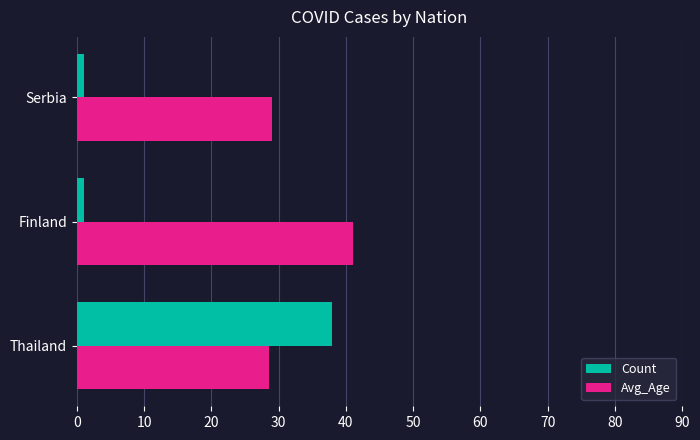

What is the total value across all series at Thailand?

66.5